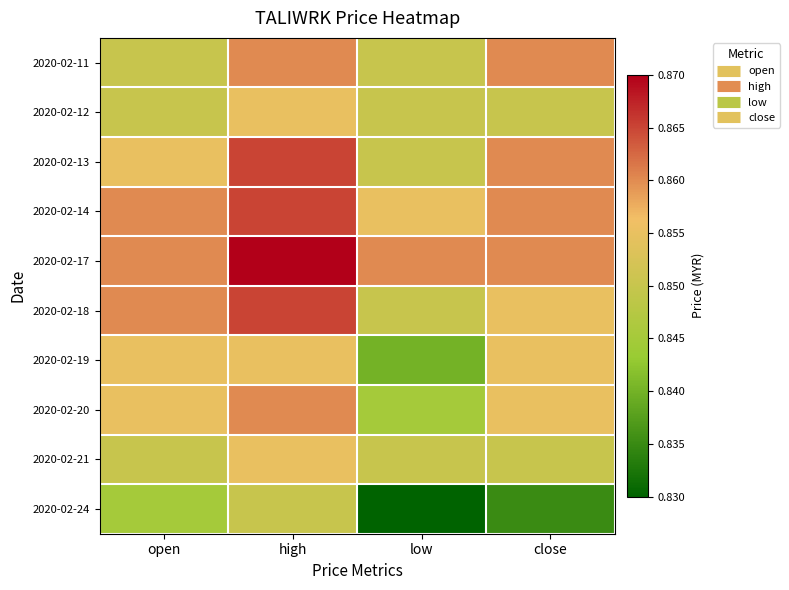

Reading left to right, list all the values displayed in this chart.

2020-02-11: open=0.8	high=0.9	low=0.8	close=0.9
2020-02-12: open=0.8	high=0.9	low=0.8	close=0.8
2020-02-13: open=0.9	high=0.9	low=0.8	close=0.9
2020-02-14: open=0.9	high=0.9	low=0.9	close=0.9
2020-02-17: open=0.9	high=0.9	low=0.9	close=0.9
2020-02-18: open=0.9	high=0.9	low=0.8	close=0.9
2020-02-19: open=0.9	high=0.9	low=0.8	close=0.9
2020-02-20: open=0.9	high=0.9	low=0.8	close=0.9
2020-02-21: open=0.8	high=0.9	low=0.8	close=0.8
2020-02-24: open=0.8	high=0.8	low=0.8	close=0.8